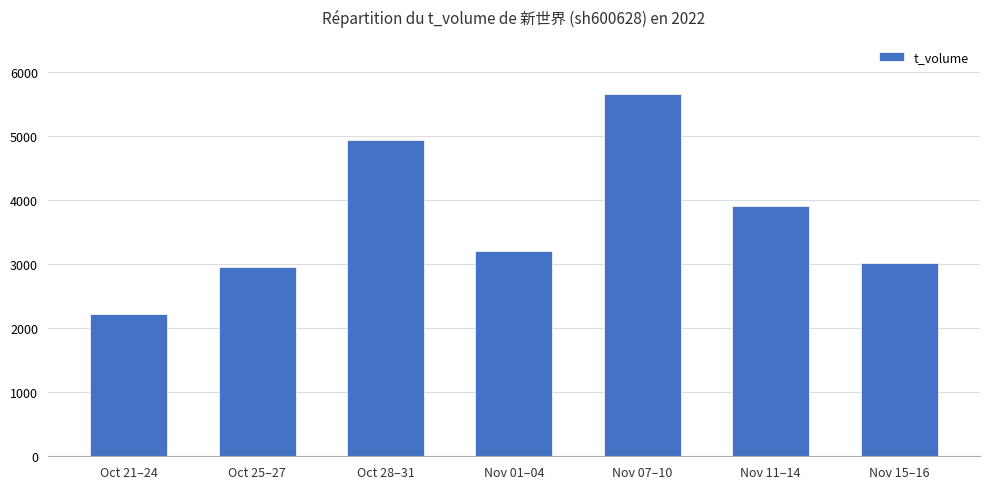

What is the change in value from Oct 25–27 to Oct 28–31?

+1986